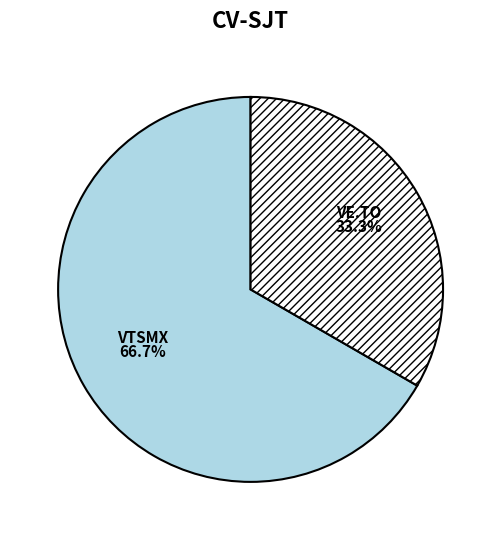

How many segments does this pie chart have?

2